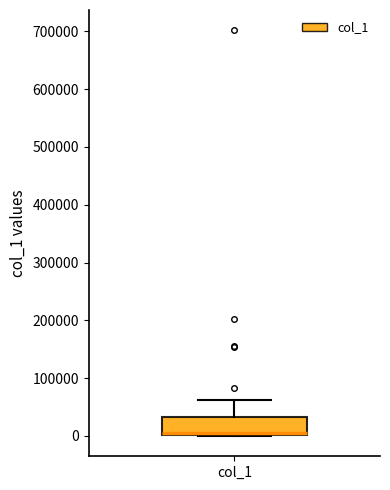

Transcribe this box plot: give where the median line is, the range the box spans, and where the two whiskers end, as read against the y-axis. The values are not printed on the chart, so give them approximately, as read against the axis.

median 0 (just above the box's lower edge), box 0 to 30000, whiskers 0 to 60000